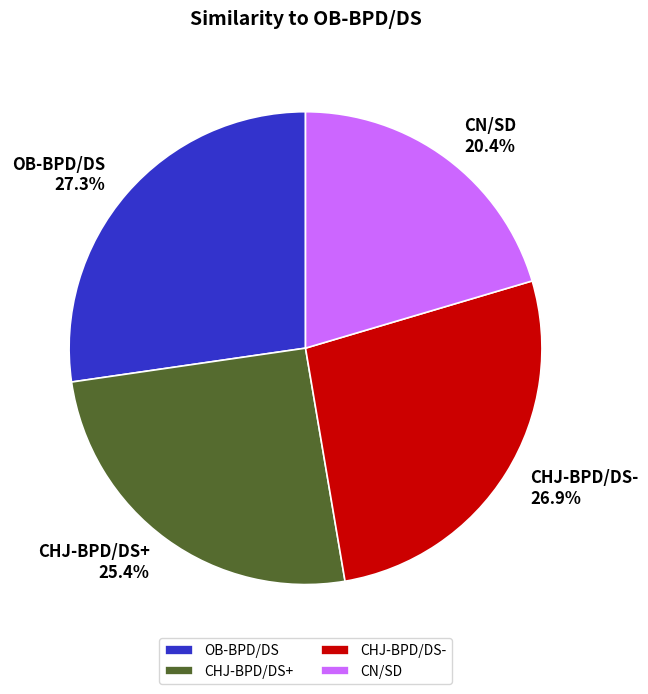

What percentage is the CHJ-BPD/DS- slice, to the nearest percent?

27%